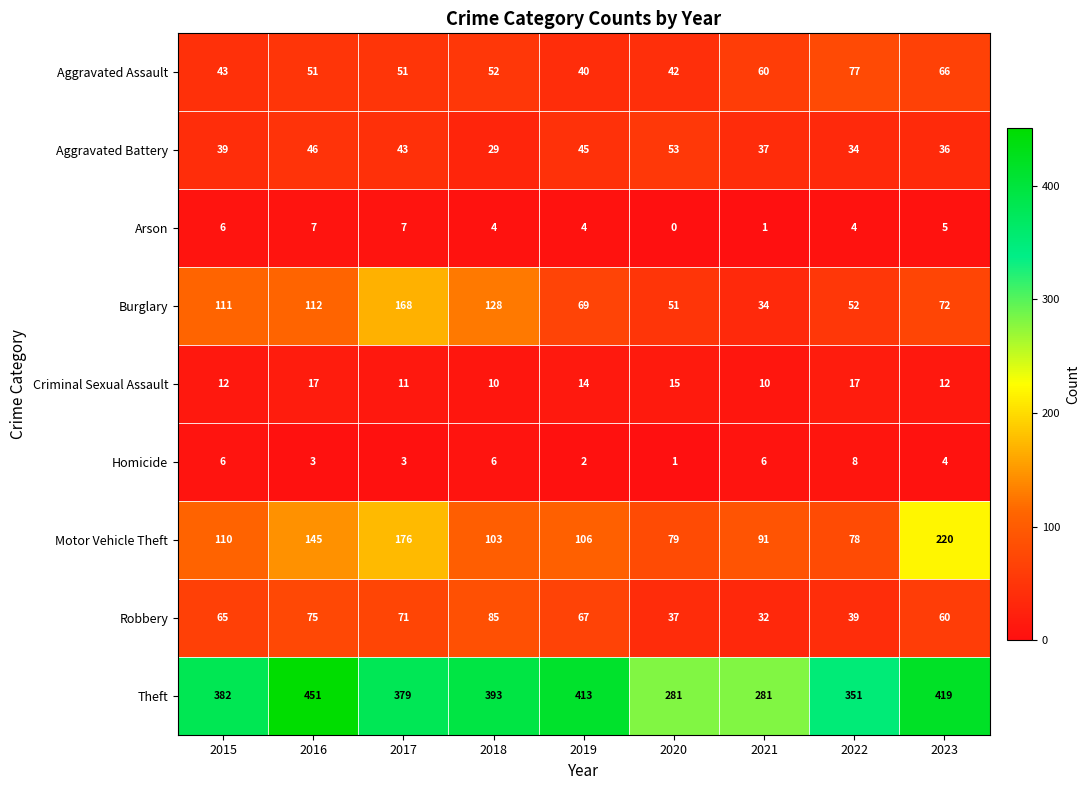

Is it true that Criminal Sexual Assault equals 18 at 2015?

False